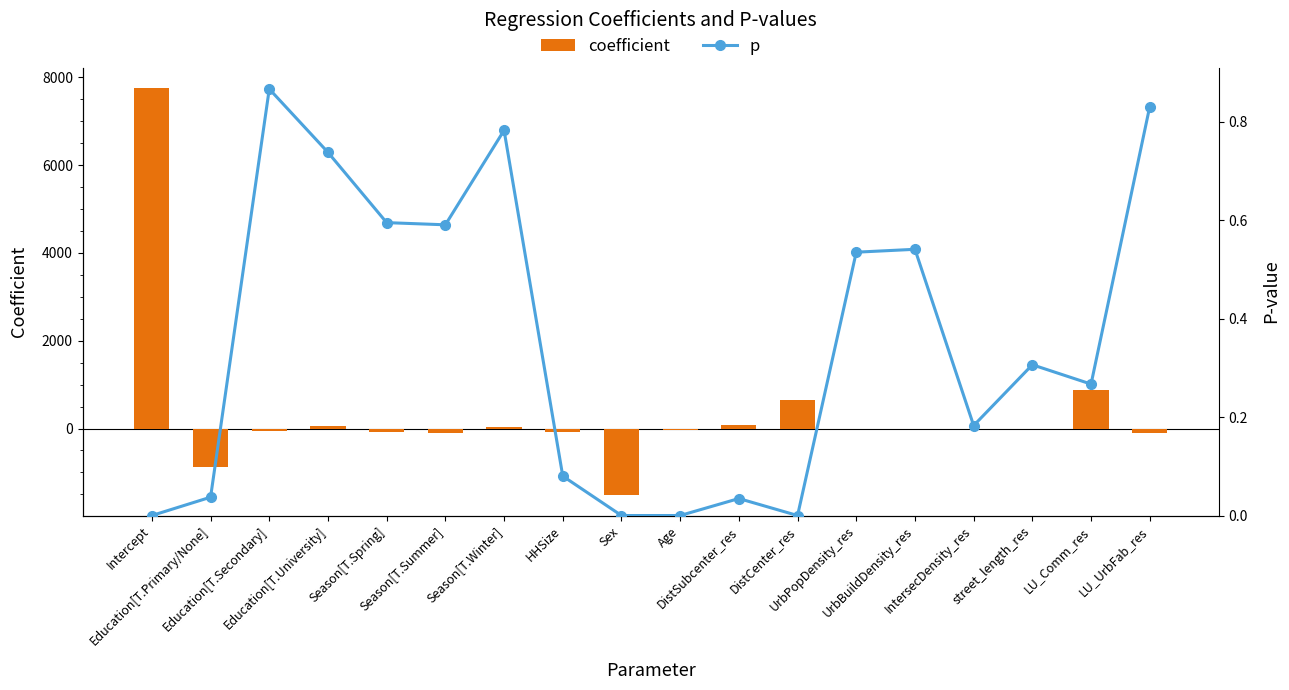

Between IntersecDensity_res and Education[T.Primary/None], which is larger?

IntersecDensity_res